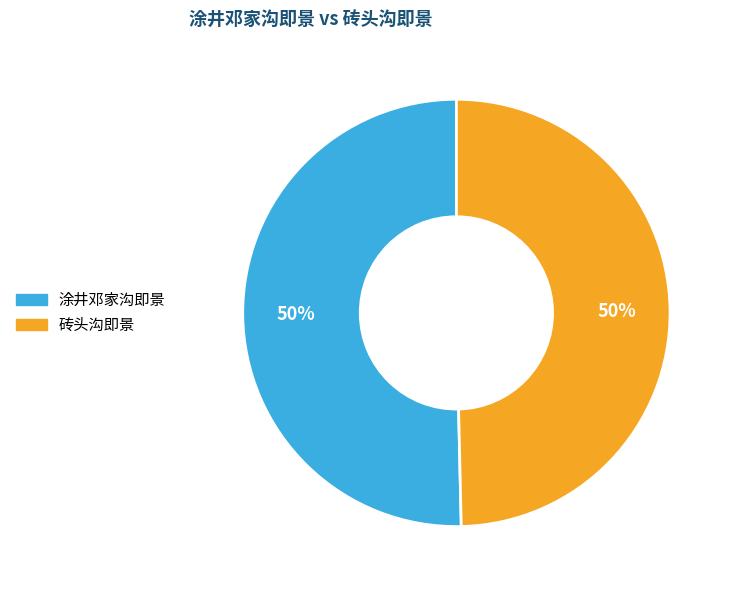

Count the number of slices in the pie.

2